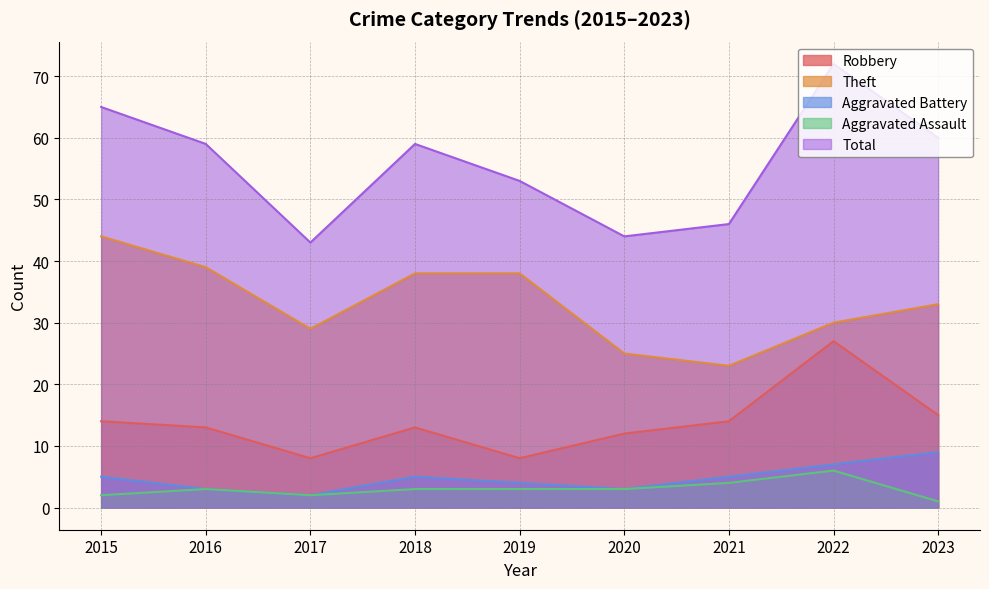

List the labels in order of Theft value, smallest first.

2021, 2020, 2017, 2022, 2023, 2018, 2019, 2016, 2015